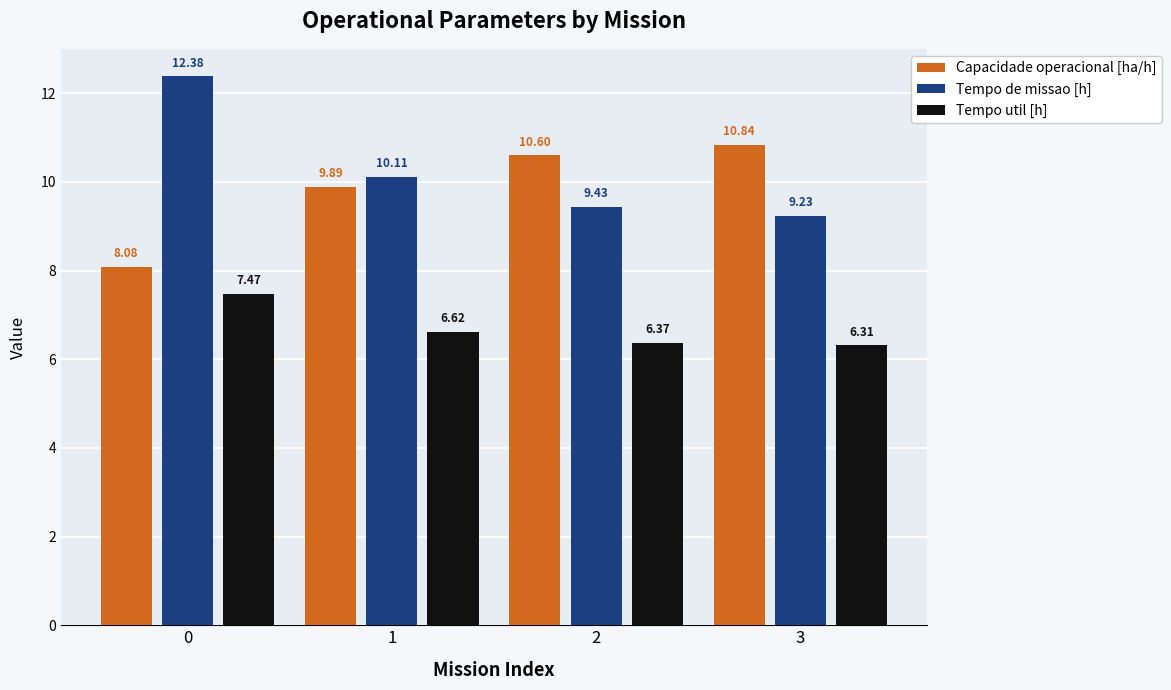

List the labels in order of Capacidade operacional [ha/h] value, smallest first.

0, 1, 2, 3